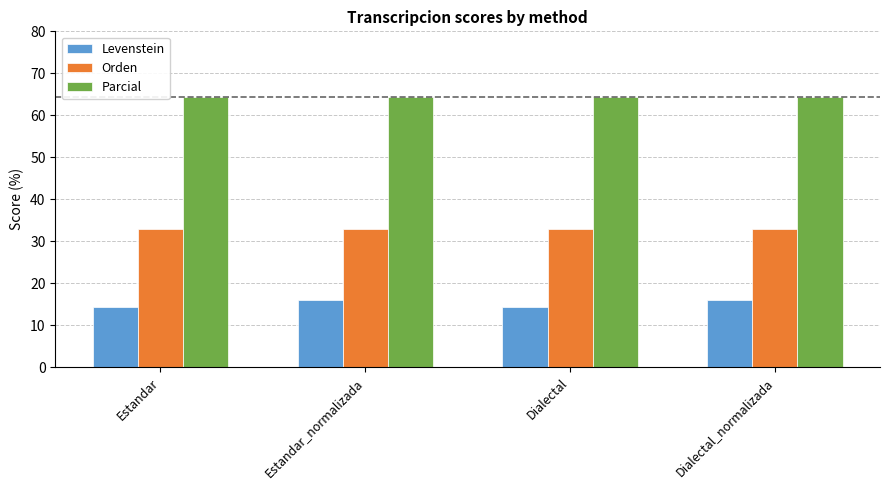

How many series are shown in this chart?

3